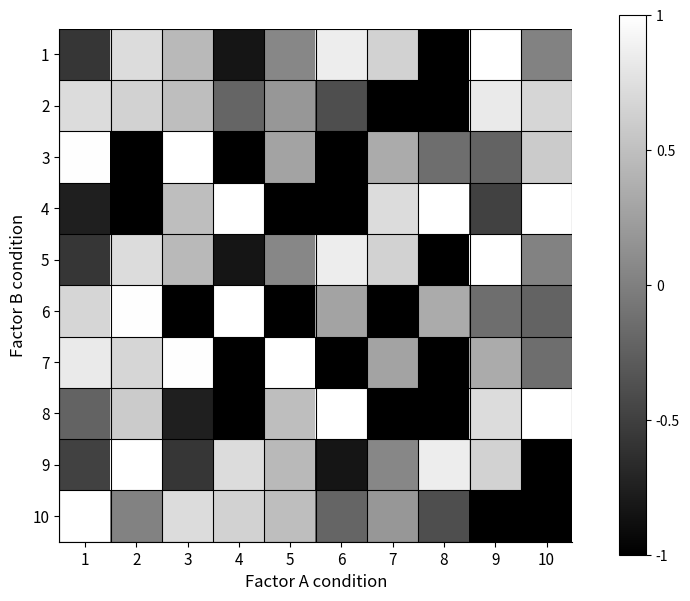

Rank the series by their maximum value, from lowest to highest.

2, 1, 3, 4, 5, 6, 7, 8, 9, 10